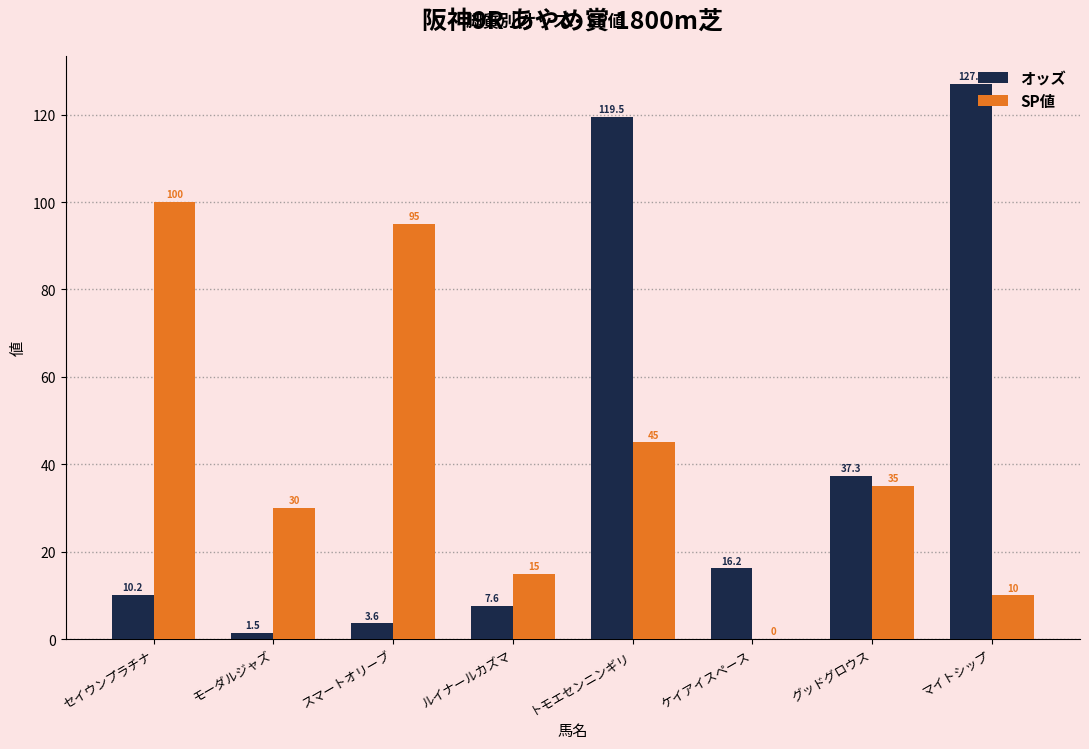

Which series changed the most between ルイナールカズマ and トモエセンニンギリ?

オッズ